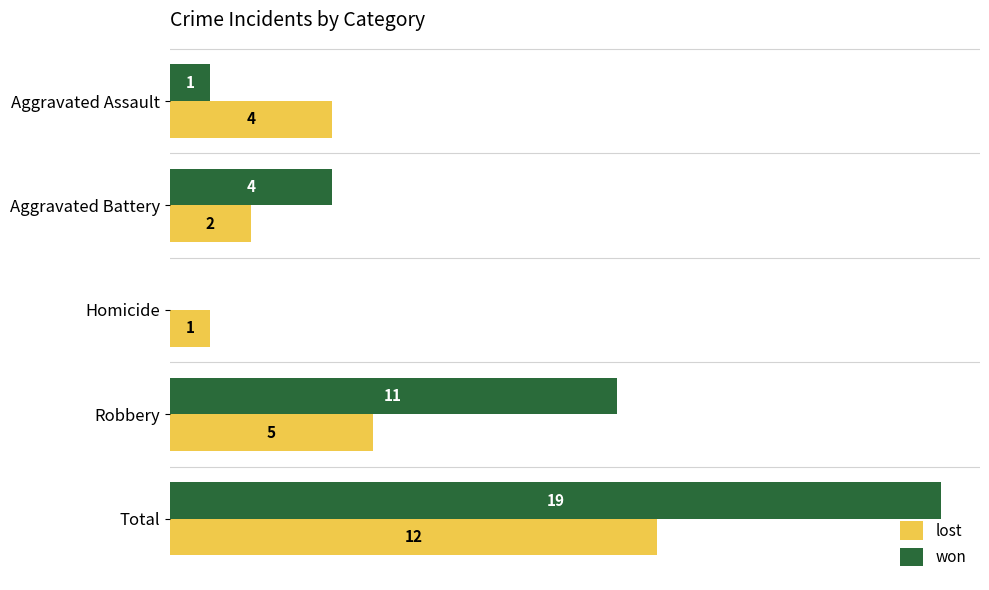

At which label is lost closest to 6?

Robbery